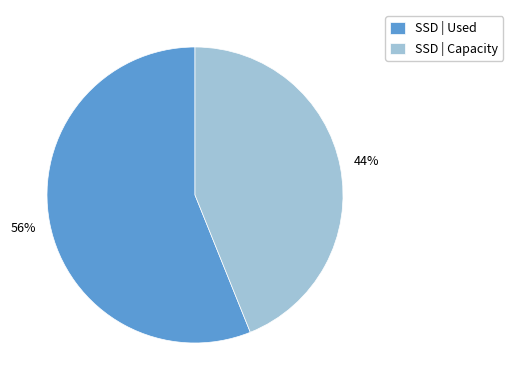

Count the number of slices in the pie.

2